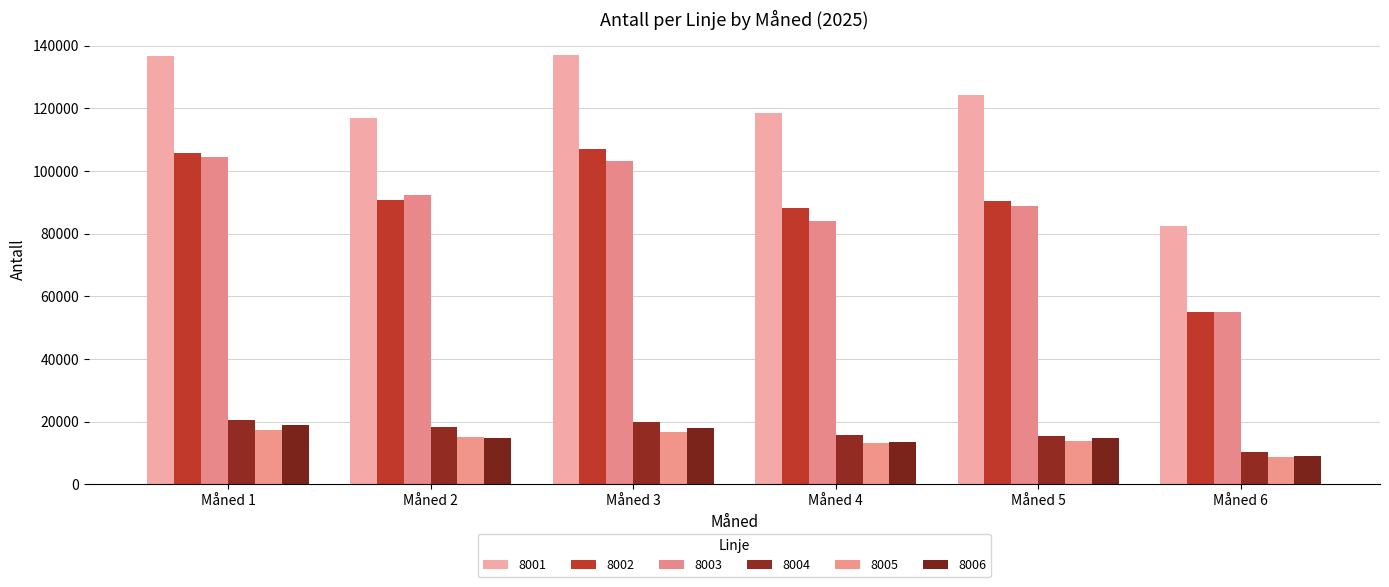

Count the 8006 values in the range 13416 to 17945.

4